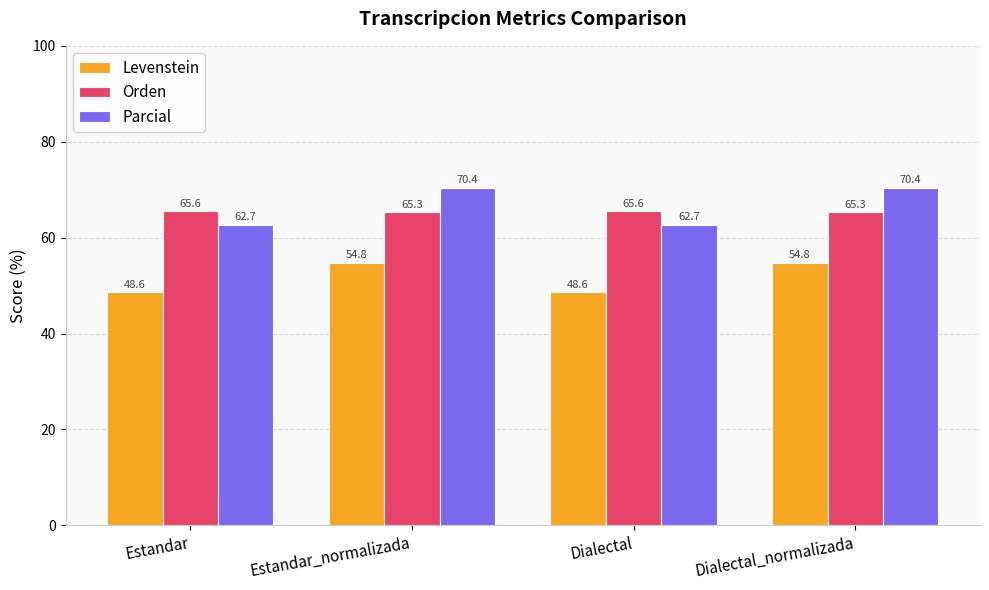

What is the greatest value displayed?

70.4